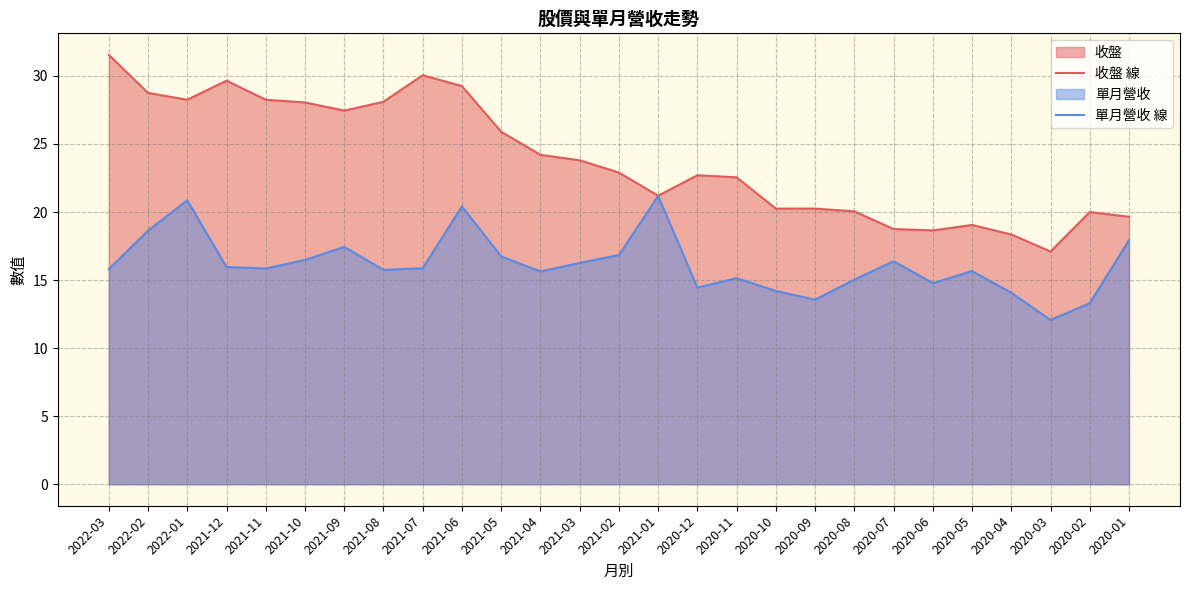

What value does the 單月營收 線 series have at 2021-12?

16.0